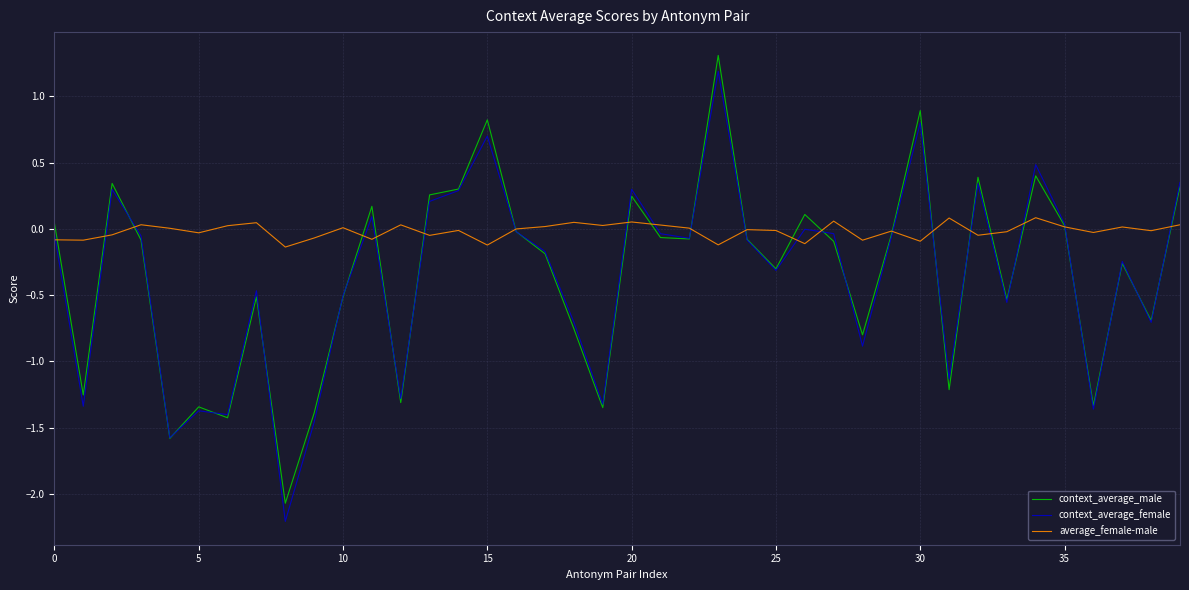

Does the chart display data point markers on the line(s)?

No